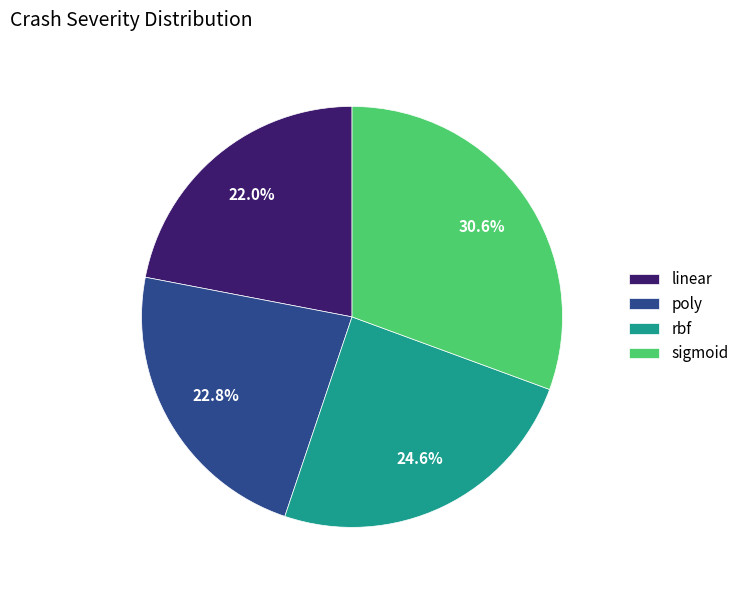

Does sigmoid account for over 50% of the chart?

No